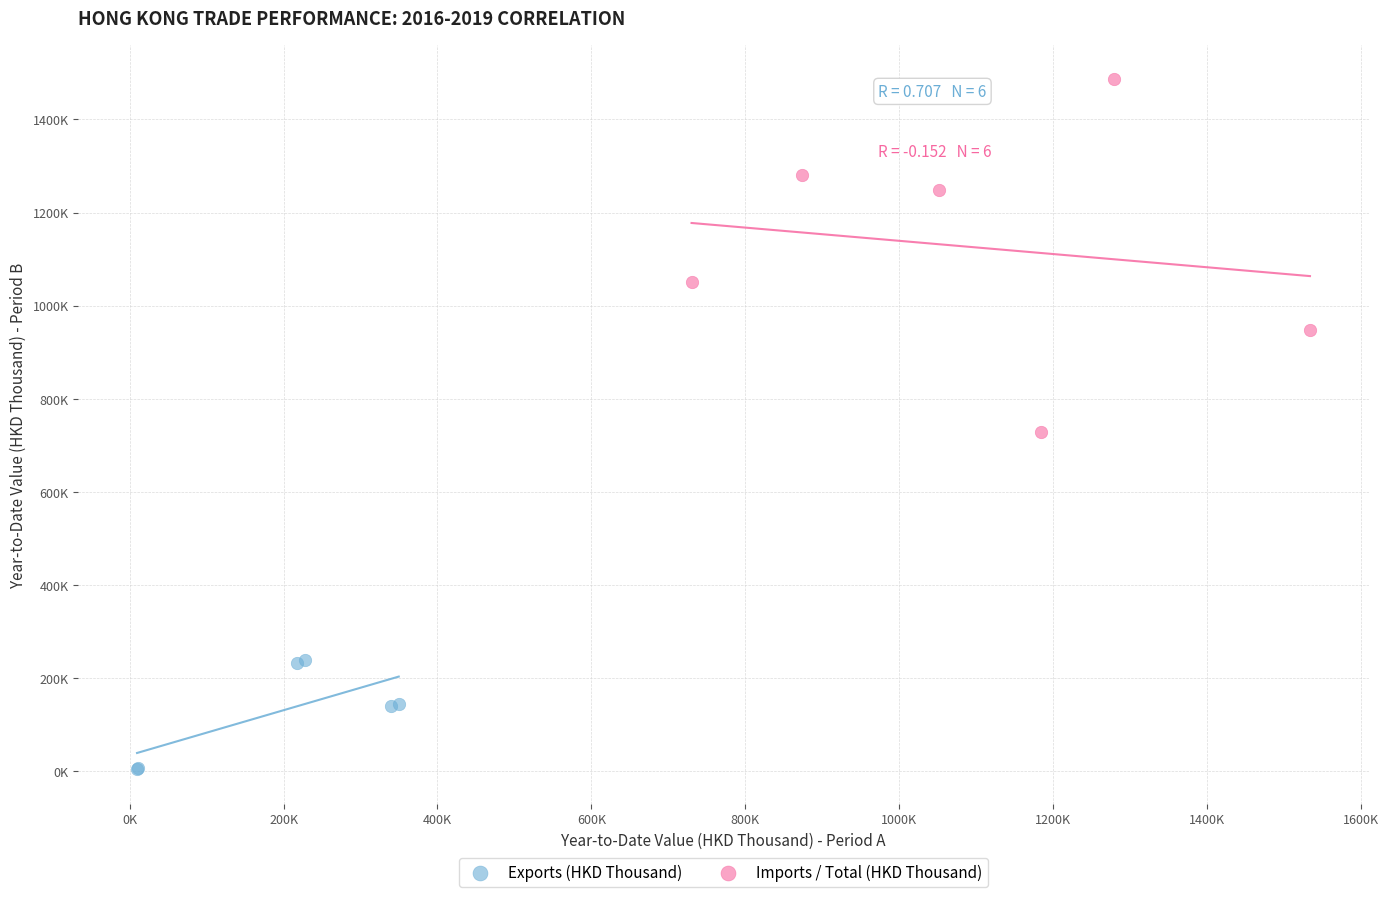

What are all the series names shown in the legend?

Exports (HKD Thousand), Imports / Total (HKD Thousand)